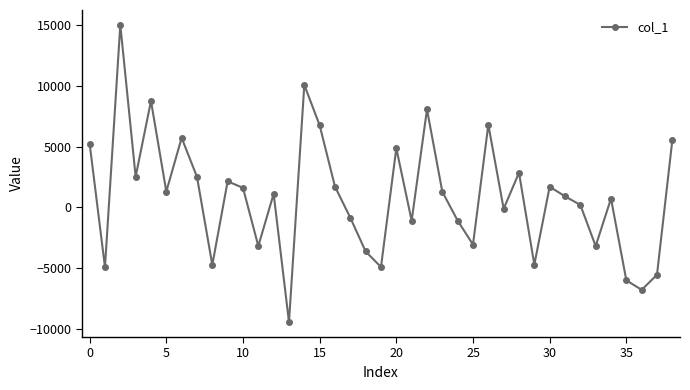

What is the average value?

879.5